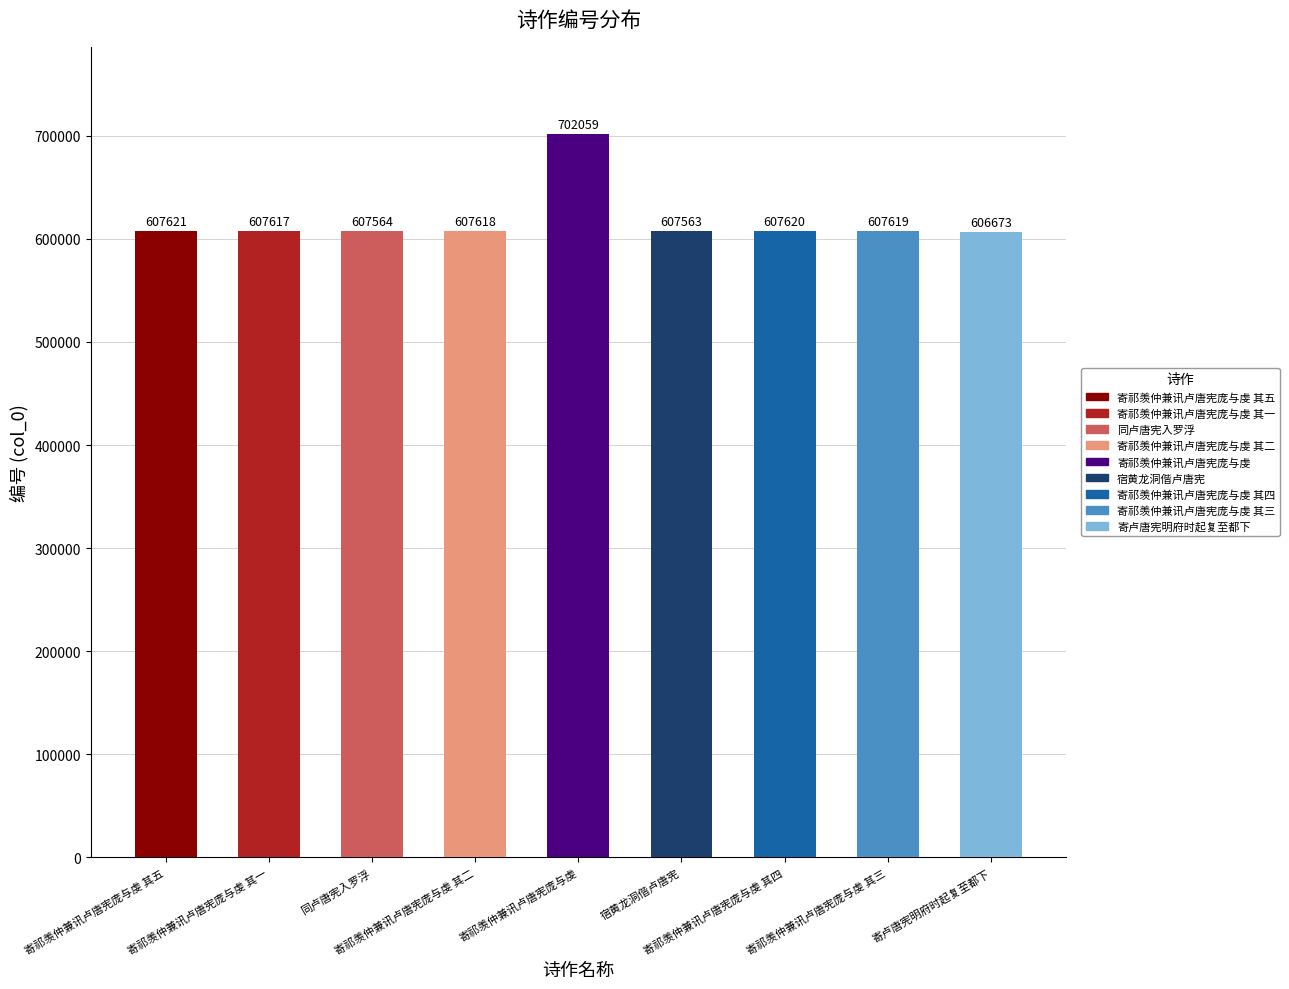

What is the difference between the second highest and minimum values?

948